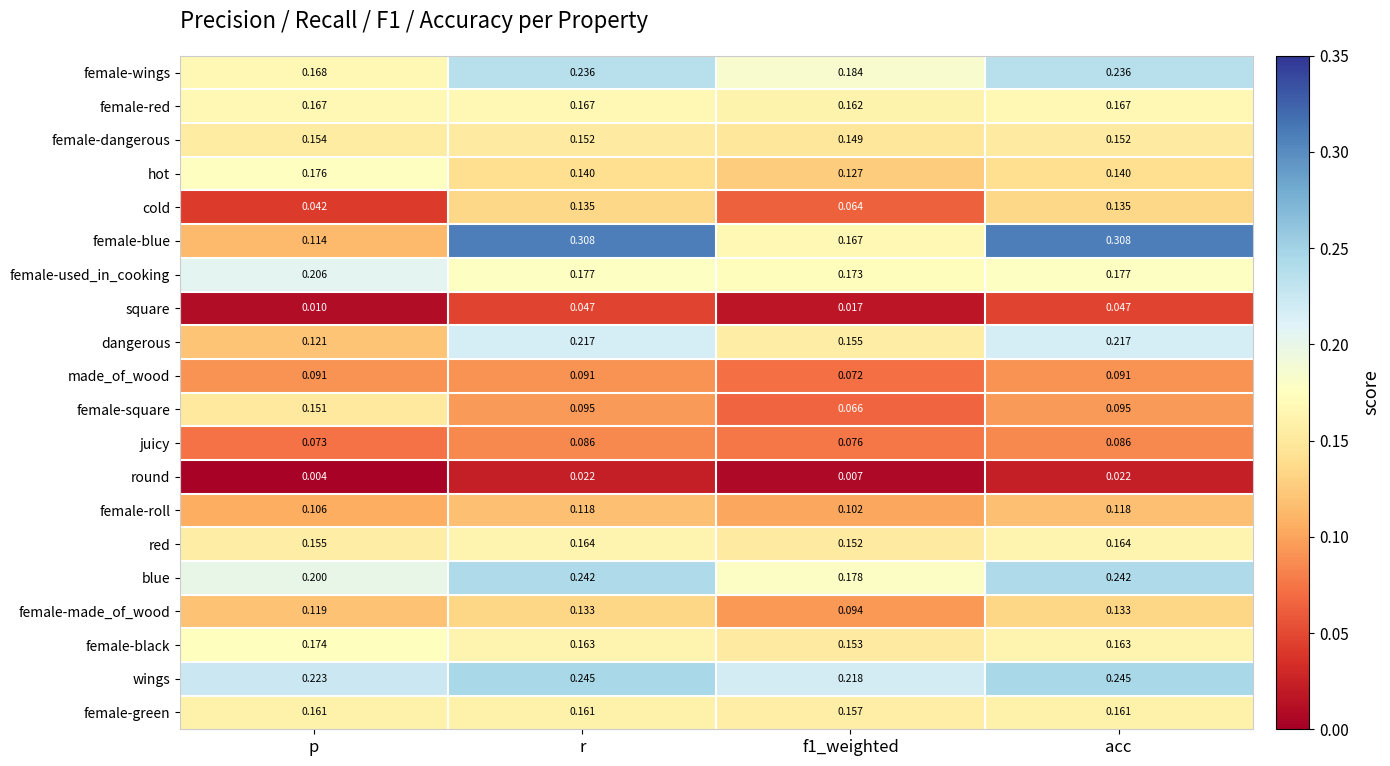

Which category has the lowest value in the juicy series?

p